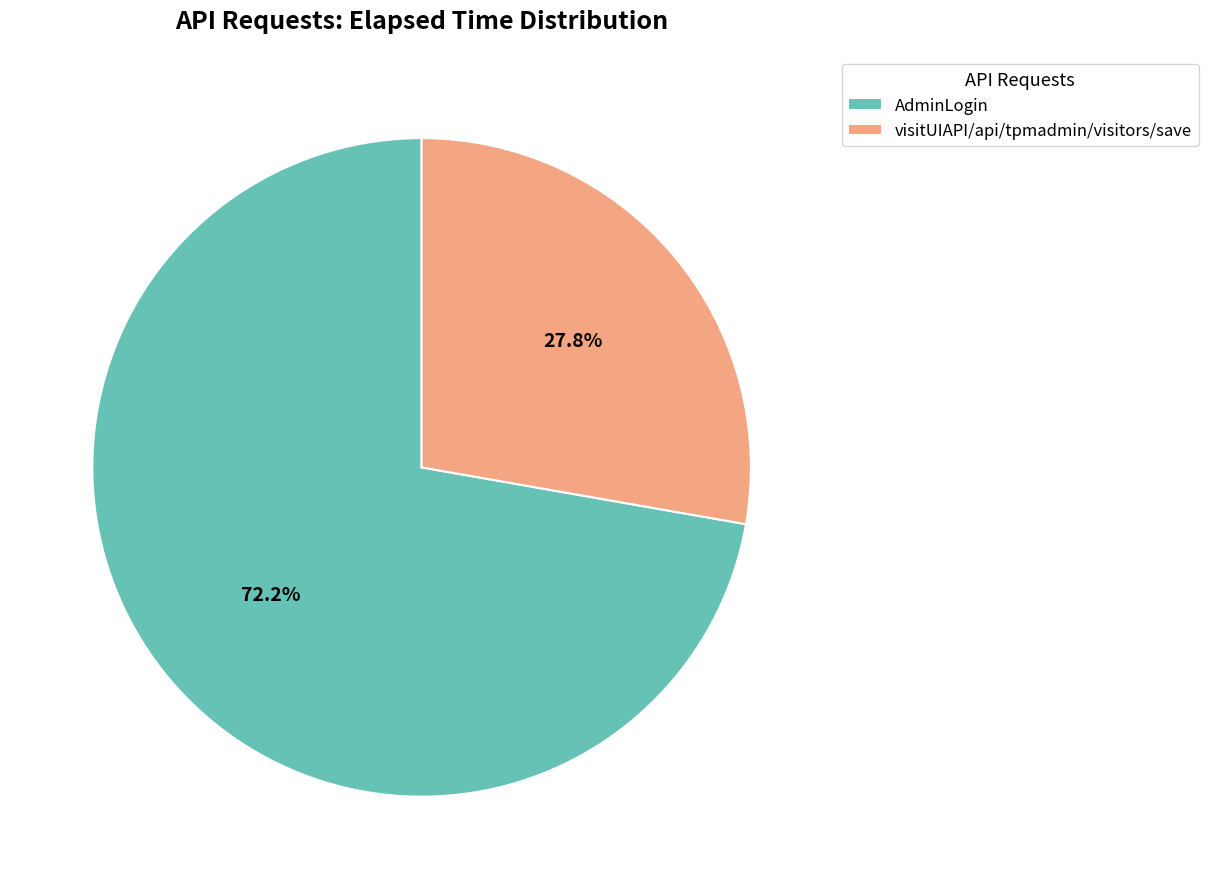

To the nearest percent, what portion does AdminLogin represent?

72%